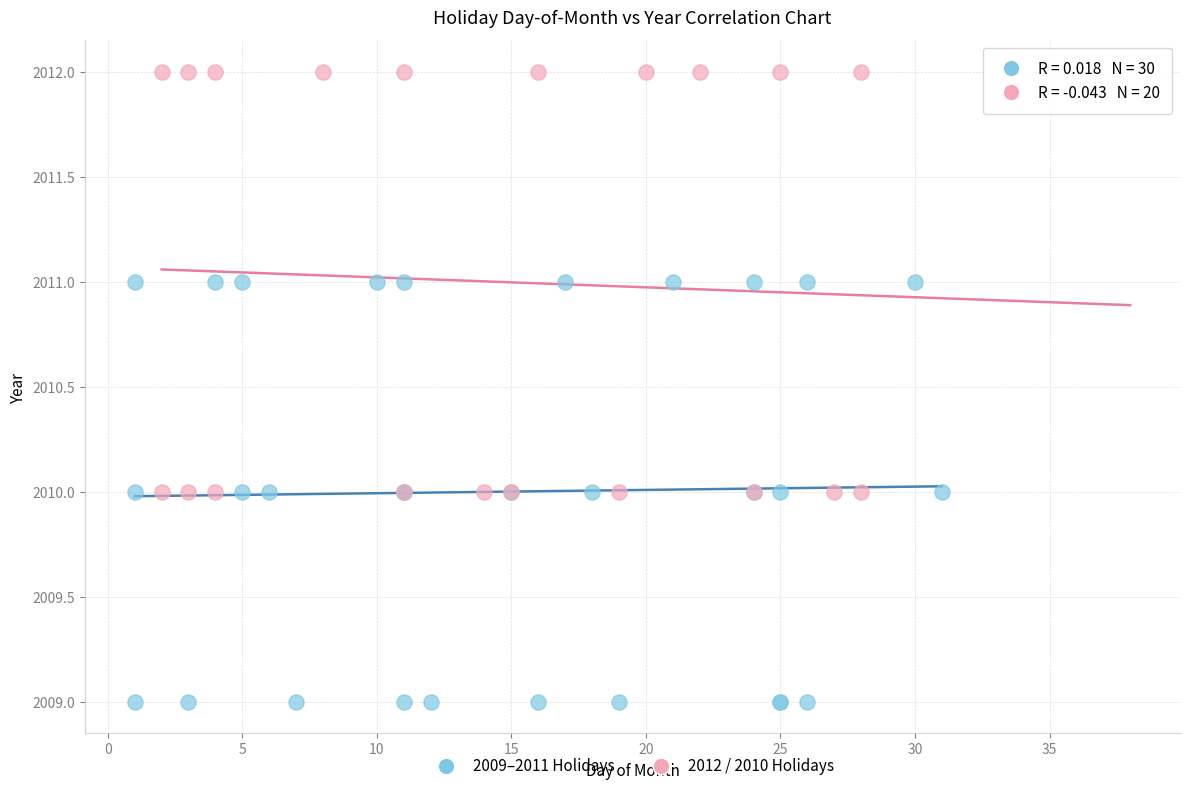

Which series contains the lowest Y value?

2009–2011 Holidays